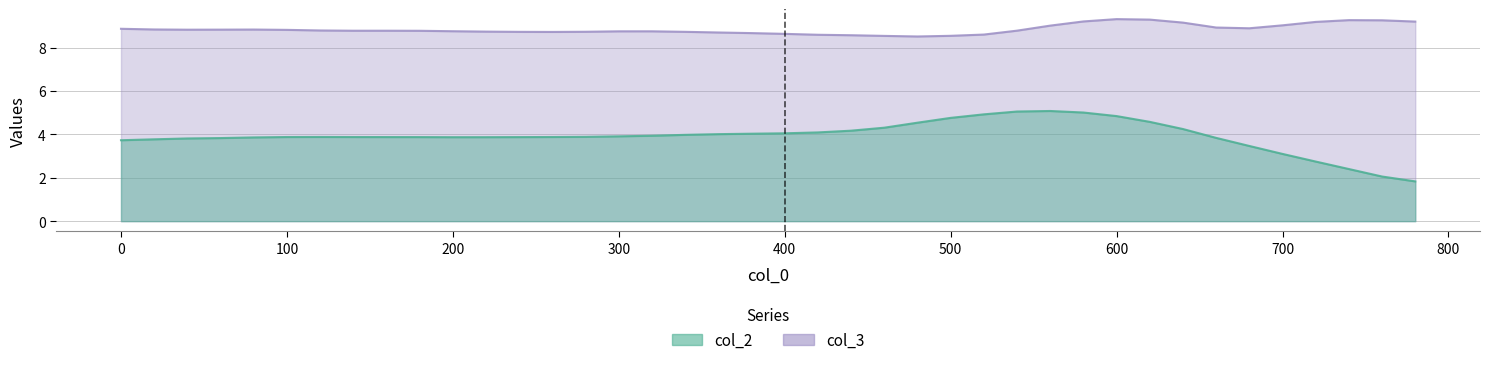

True or false: col_3 has a value of 8.6 at 420.

True